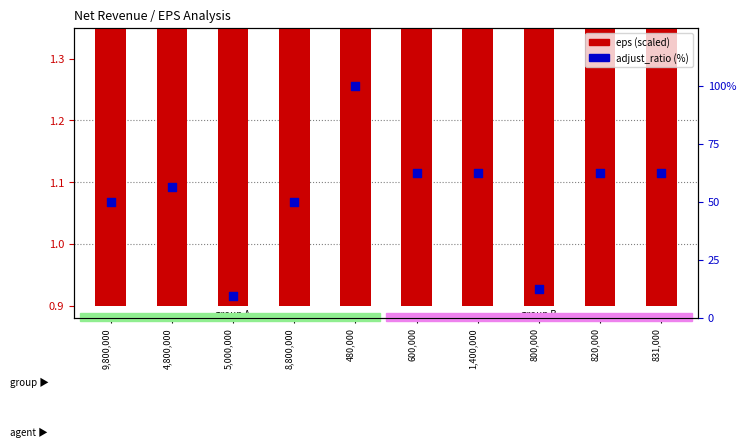

What are all the series names shown in the legend?

eps (scaled), adjust_ratio